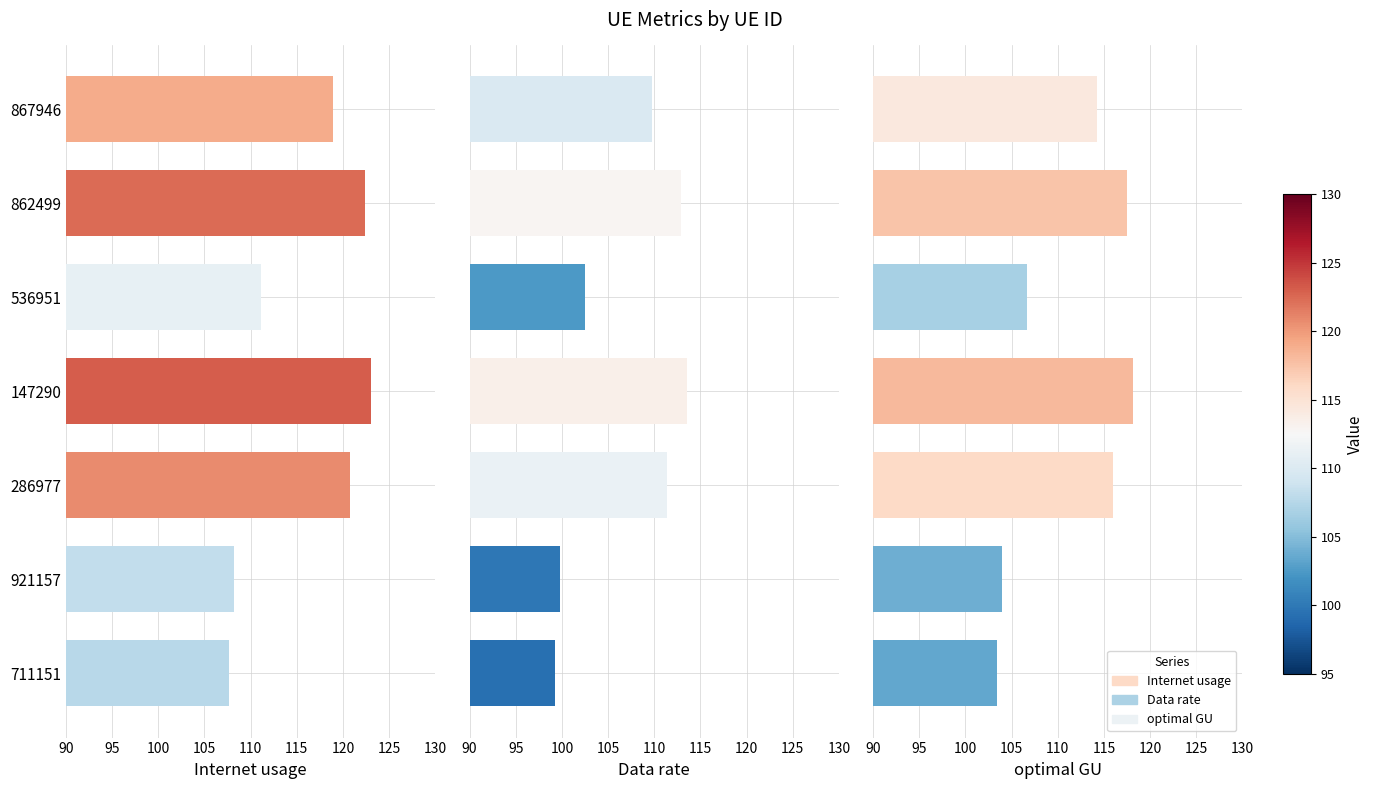

At how many categories does at least one series exceed 110?

5